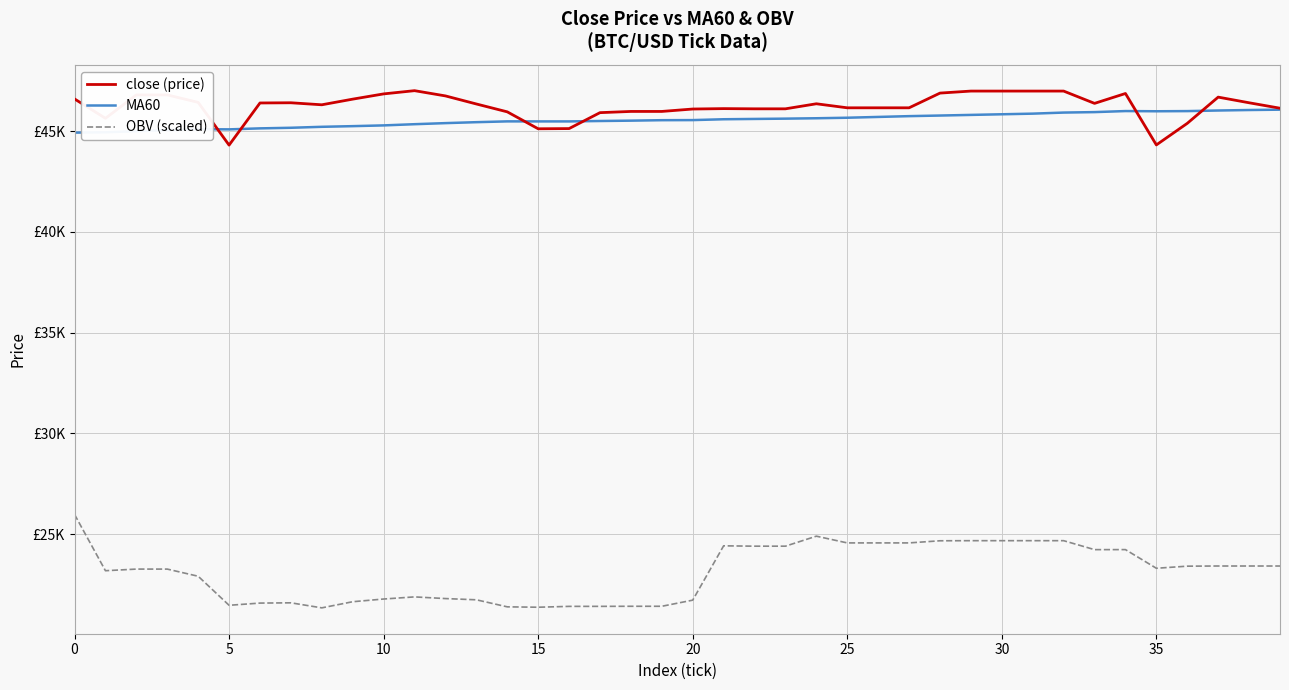

Is this an area chart (filled region under the line)?

No